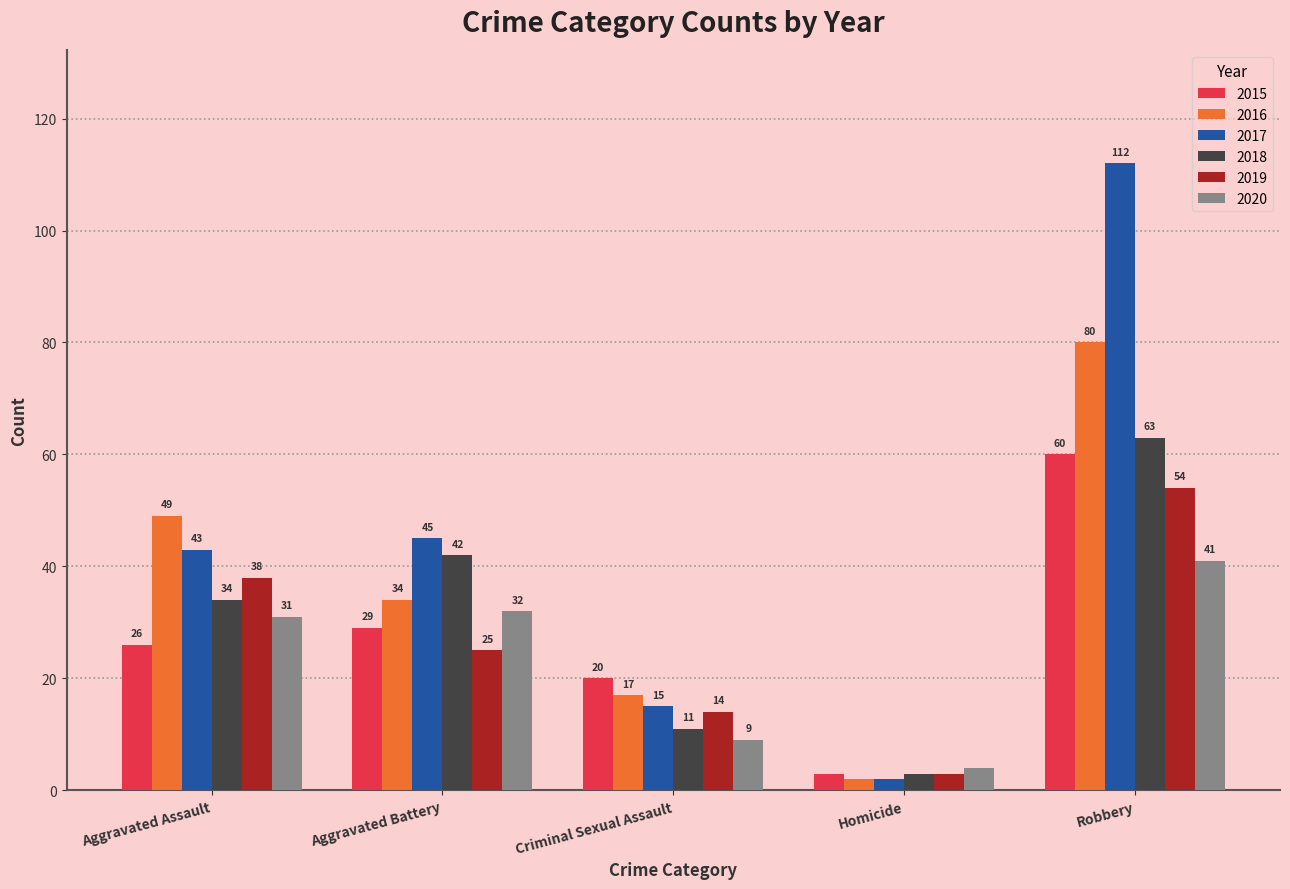

What is the sum of the 2016 values at Aggravated Battery and Robbery?

114